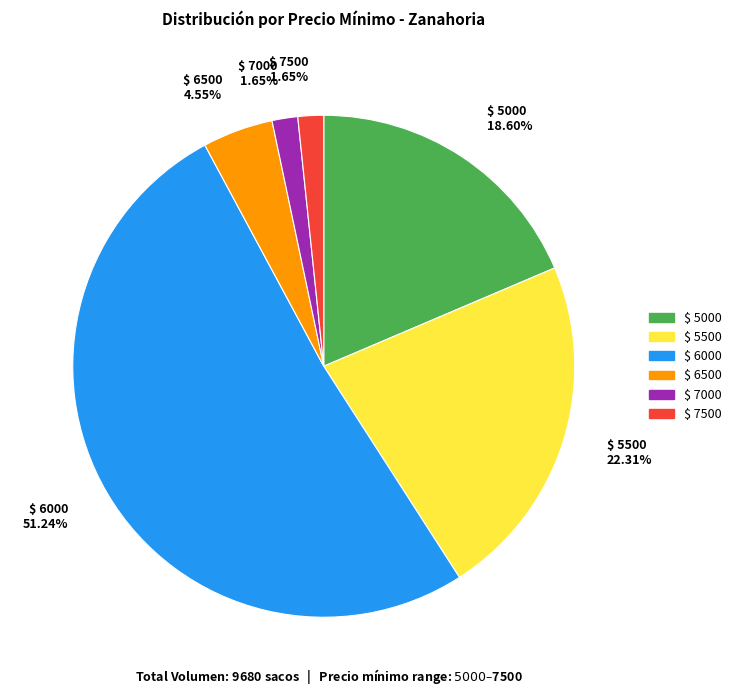

To the nearest percent, what is the average slice percentage?

17%